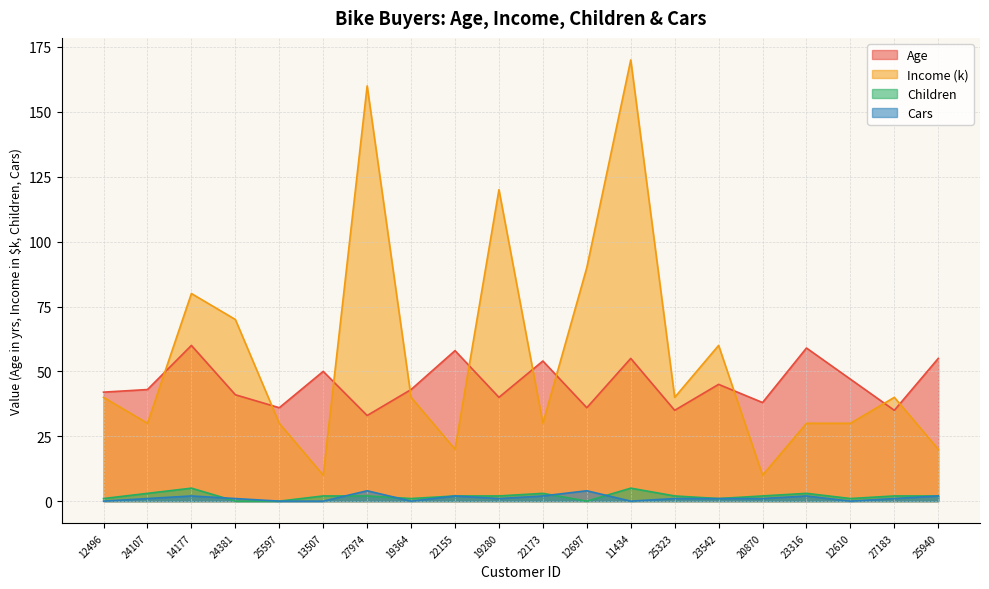

True or false: Children and Age cross at least once.

False